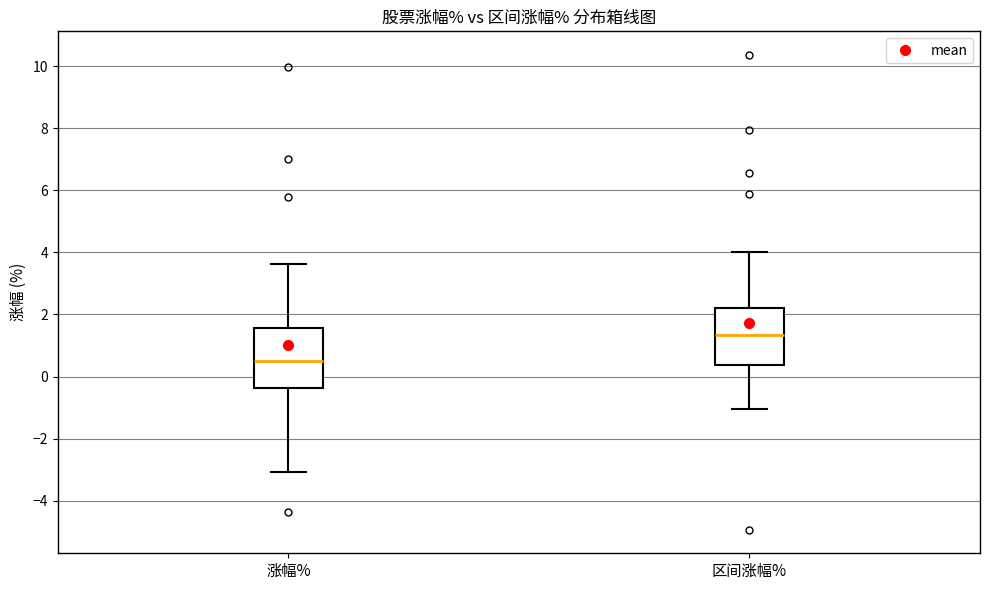

Which box's median line is the highest?

区间涨幅%